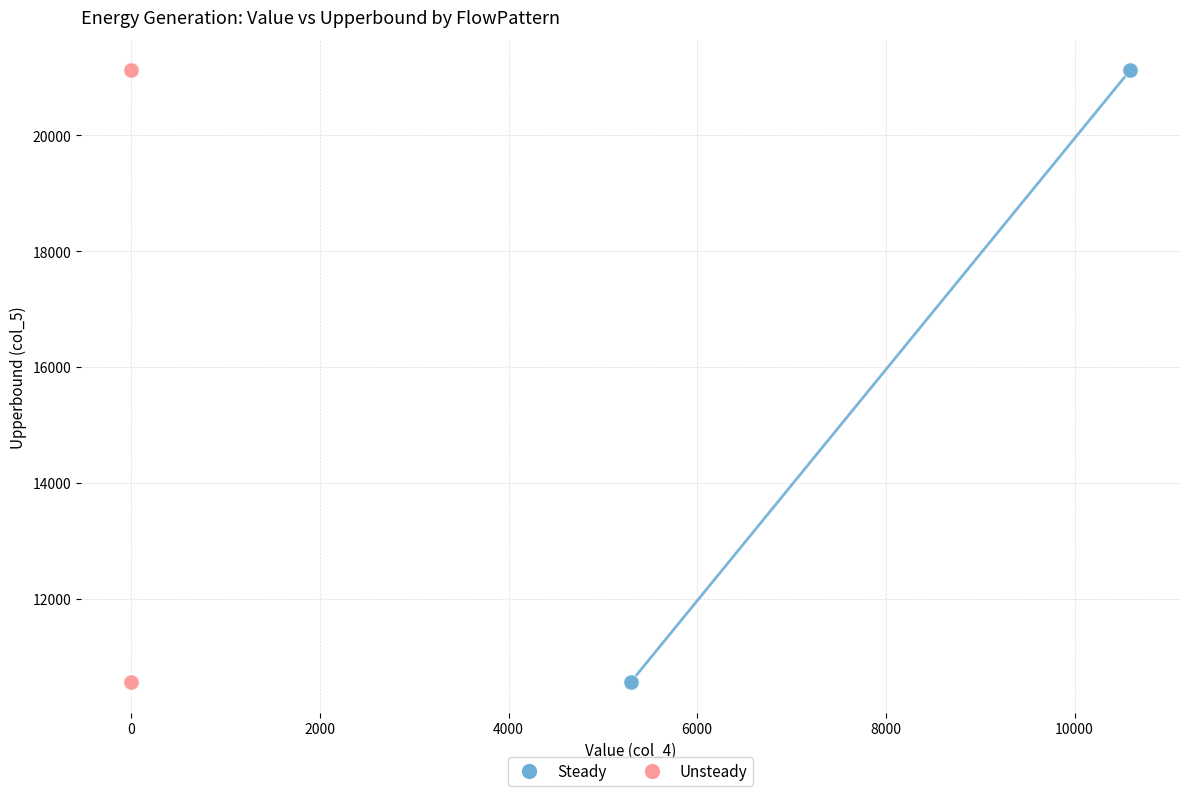

What are all the series names shown in the legend?

Steady, Unsteady